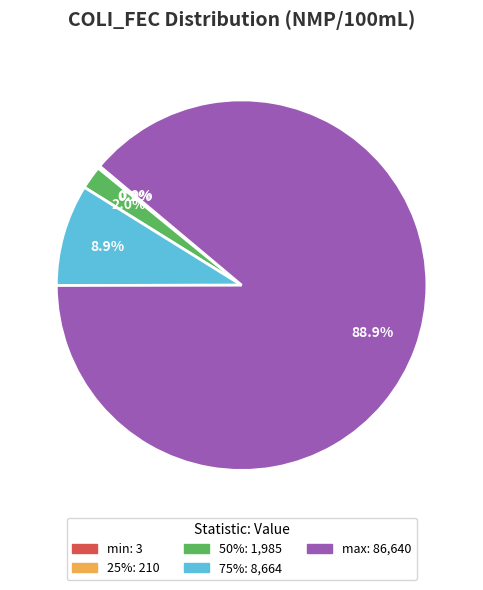

Do max and 50% together represent more than half of the pie?

Yes